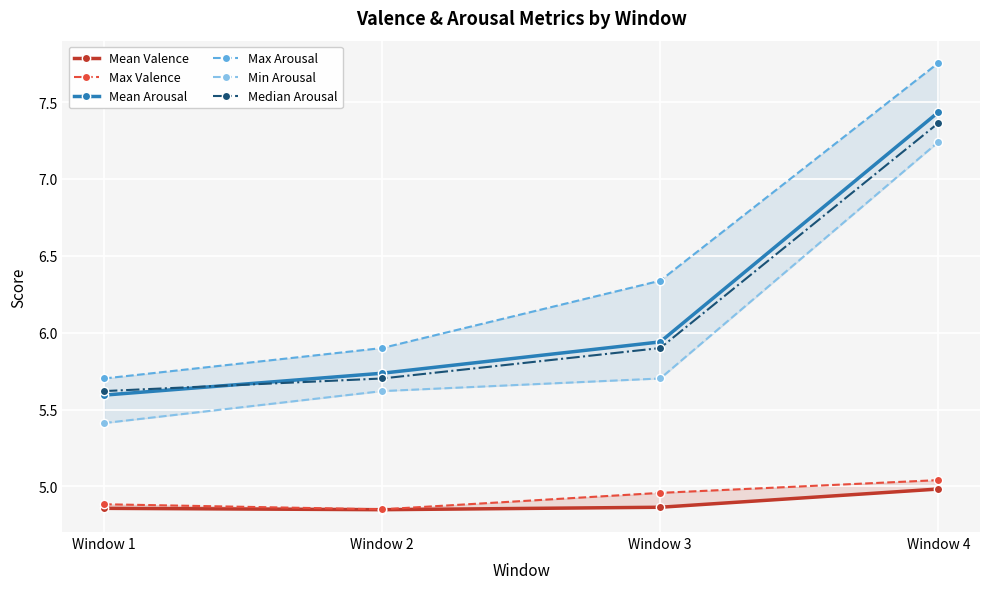

True or false: Max Arousal and Median Arousal cross at least once.

False